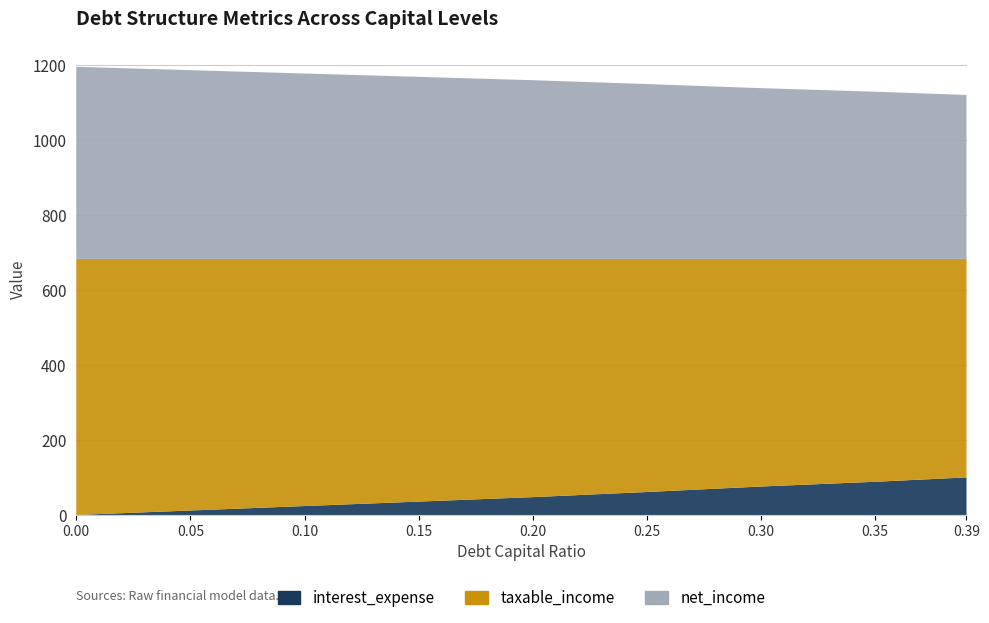

Reading left to right, list all the values displayed in this chart.

interest_expense: 0.0	11.9	23.8	35.7	47.6	61.2	75.9	88.5	100.1
taxable_income: 683.1	671.3	659.4	647.5	635.6	621.9	607.3	594.6	583.0
net_income: 512.4	503.4	494.5	485.6	476.7	466.4	455.4	446.0	437.3